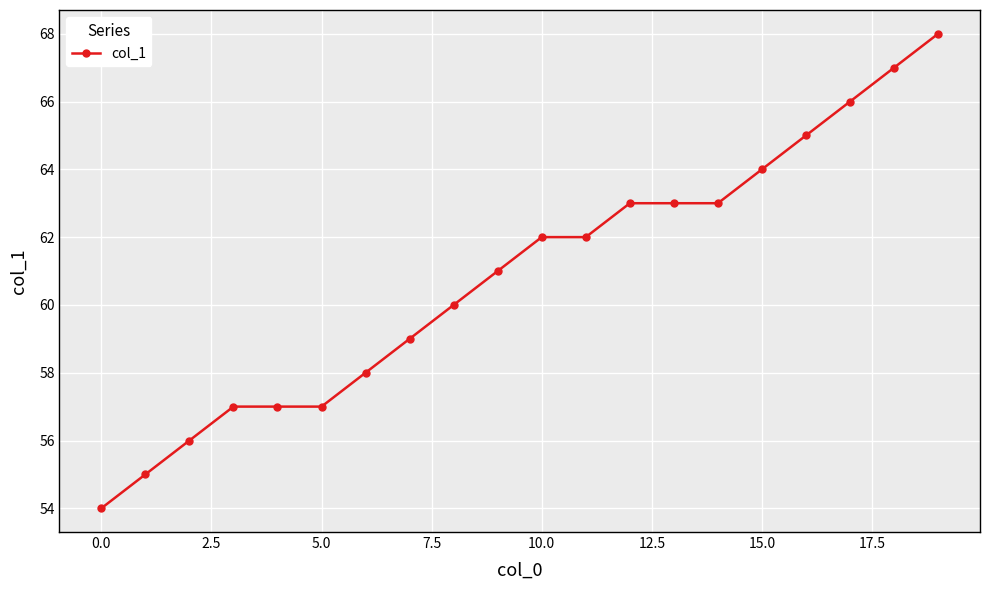

What is the difference between the maximum and second lowest values?

13